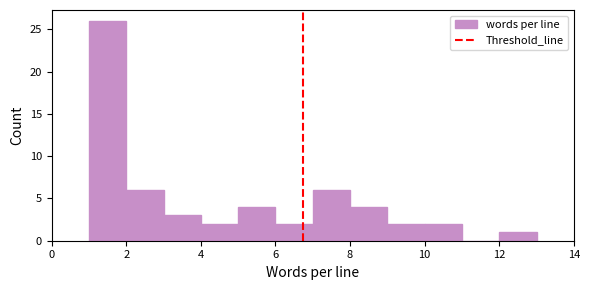

Reading left to right, transcribe this chart: for each bar, give the range it covers on the x-axis and its height. The values are not printed on the chart, so give them approximately, as read against the axis.

1 to 2: 26
2 to 3: 6
3 to 4: 3
4 to 5: 2
5 to 6: 4
6 to 7: 2
7 to 8: 6
8 to 9: 4
9 to 10: 2
10 to 11: 2
11 to 12: 0
12 to 13: 1